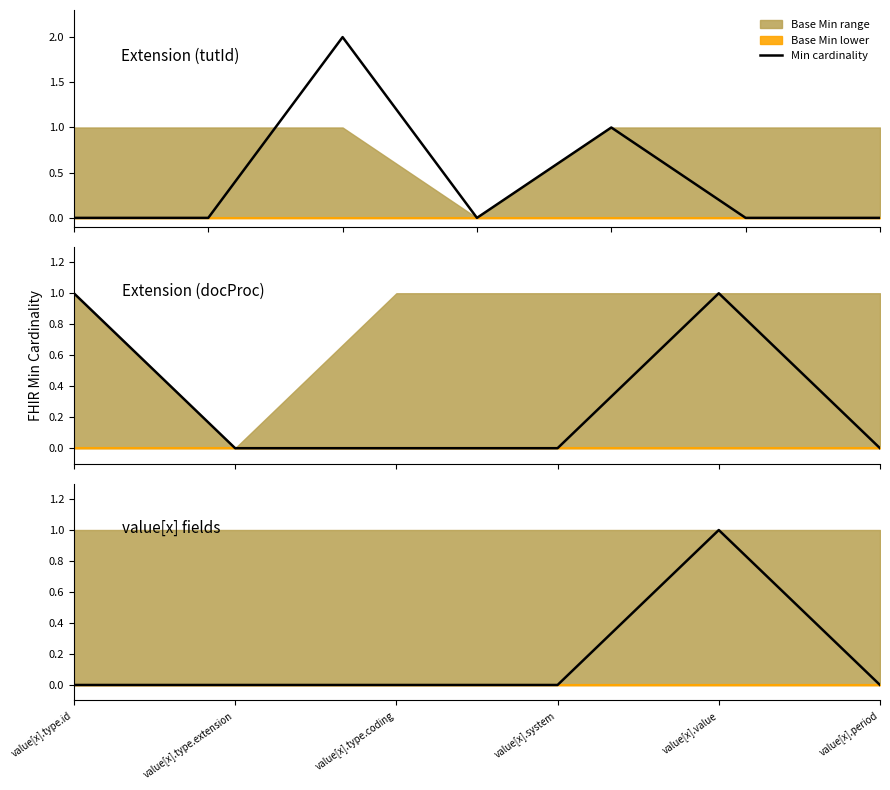

The chart shows a value of 0 at value[x].system. True or false?

True